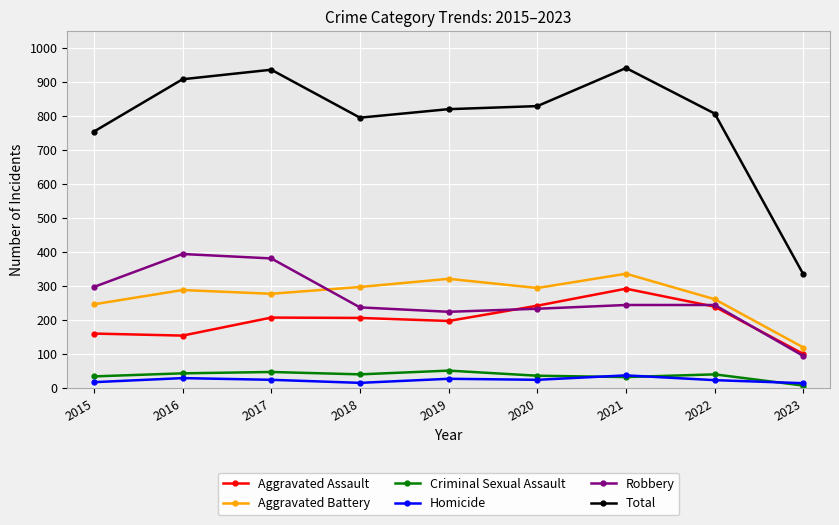

Is this an area chart (filled region under the line)?

No